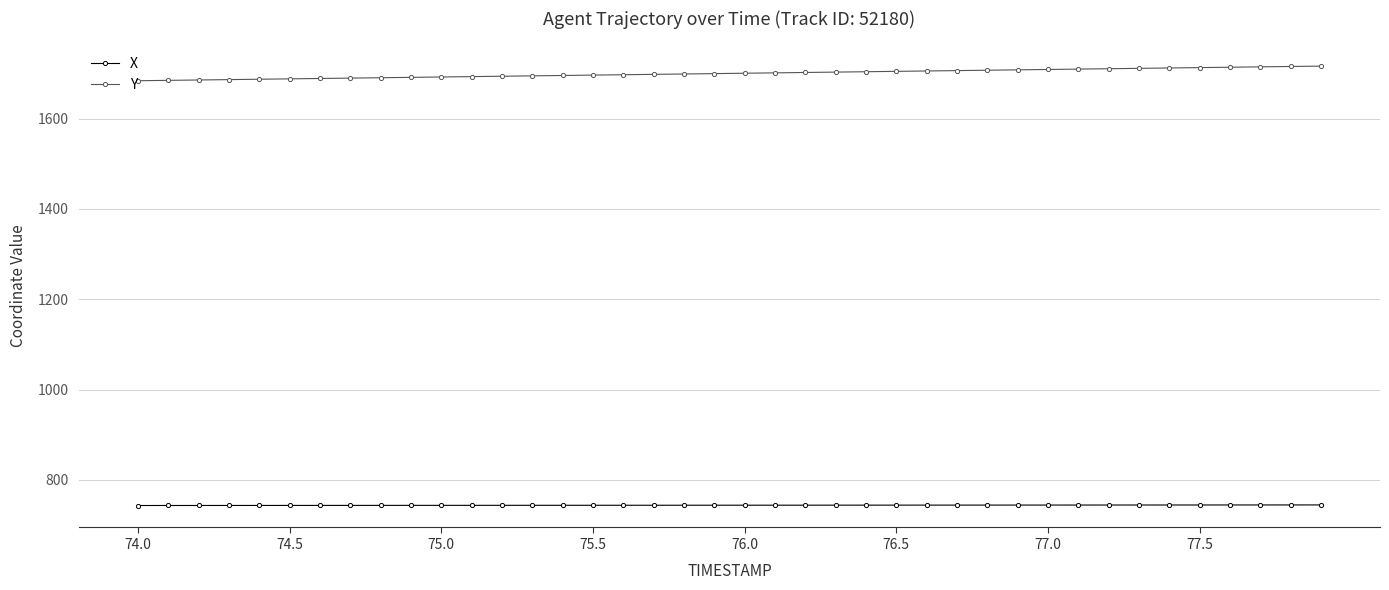

What is the value of the Y point at the 27th from the left?

1705.5